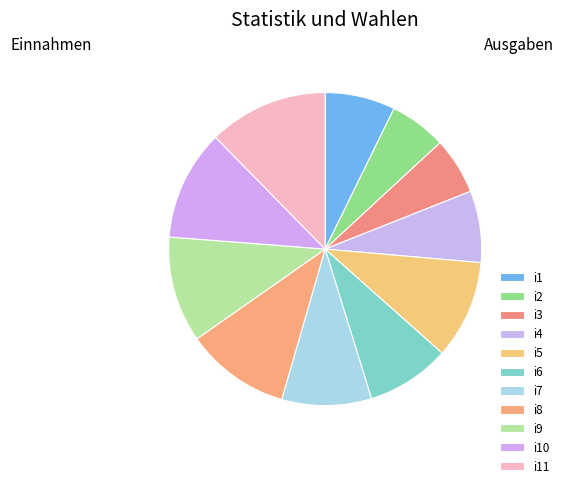

Count the number of slices in the pie.

11